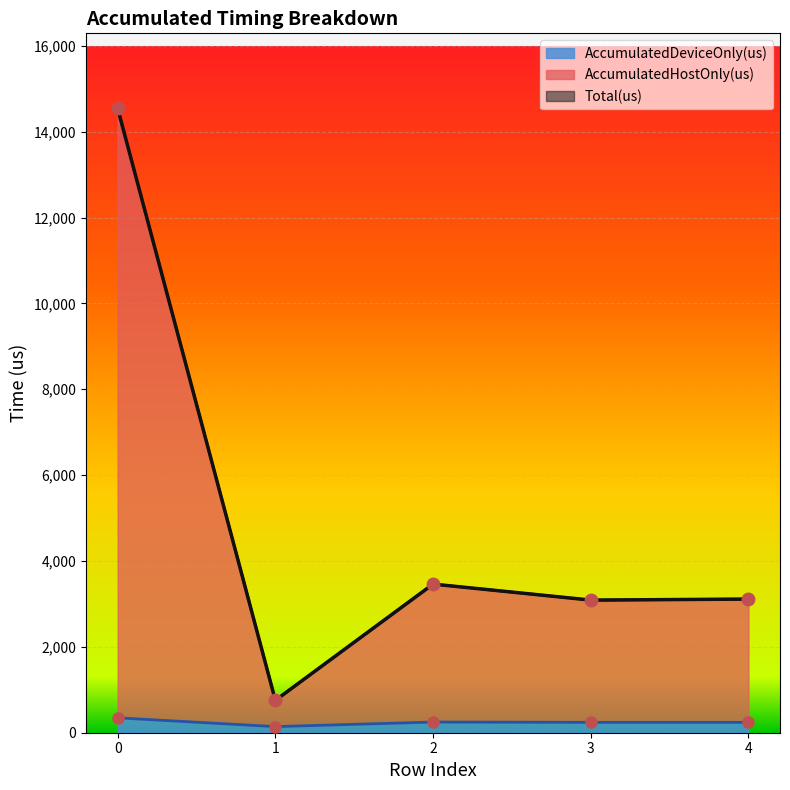

In AccumulatedHostOnly(us), how many points are higher than both neighbors (excluding endpoints)?

1